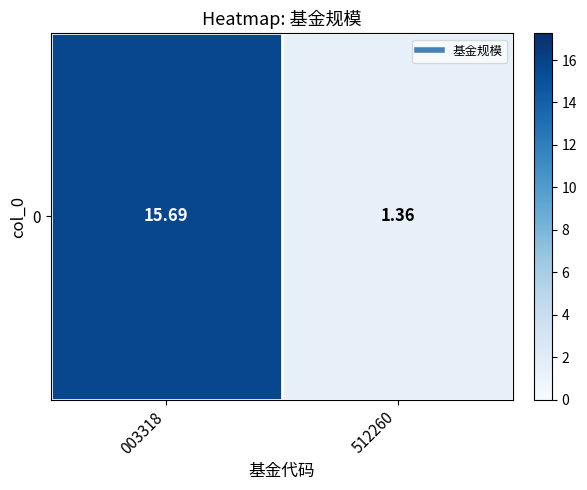

How many data points are less than 15?

1